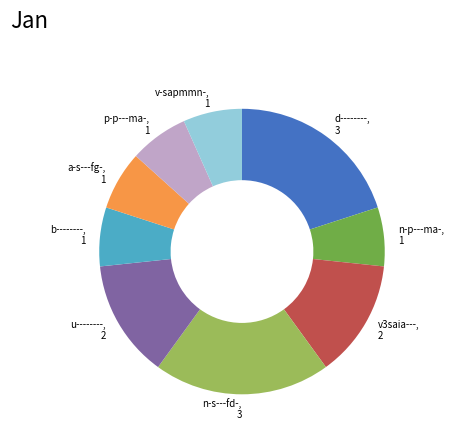

Does p-p---ma- account for over 50% of the chart?

No